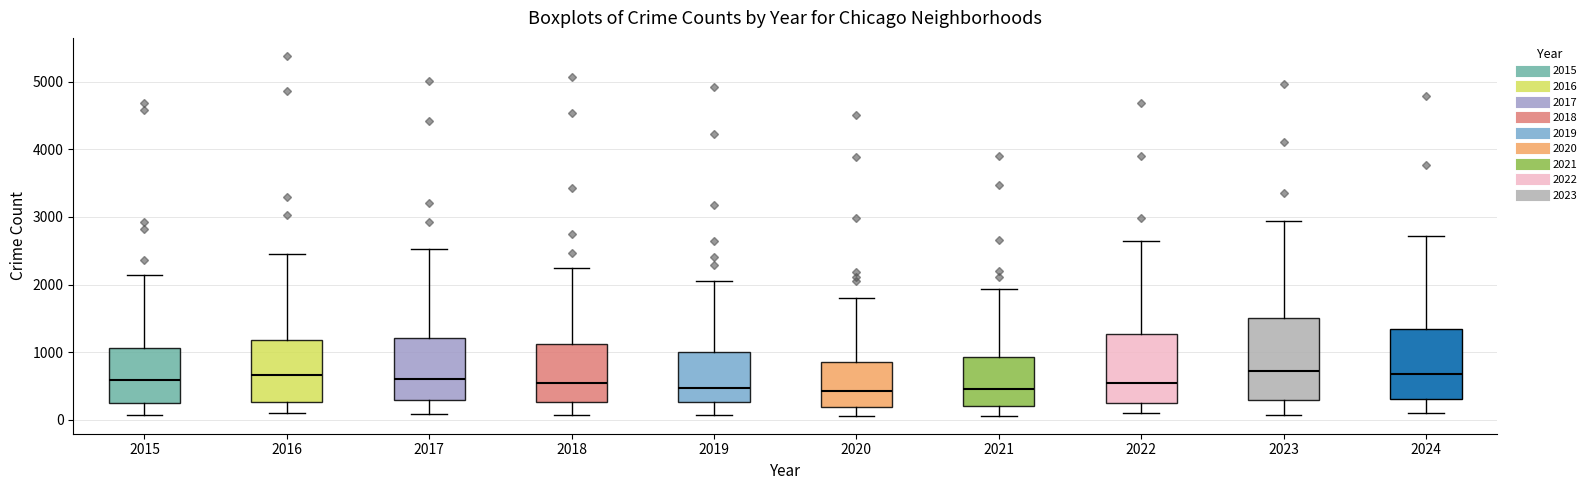

Where does the median line of the box at x = 2018 sit on the y-axis? The values are not printed on the chart, so give them approximately, as read against the axis.

500